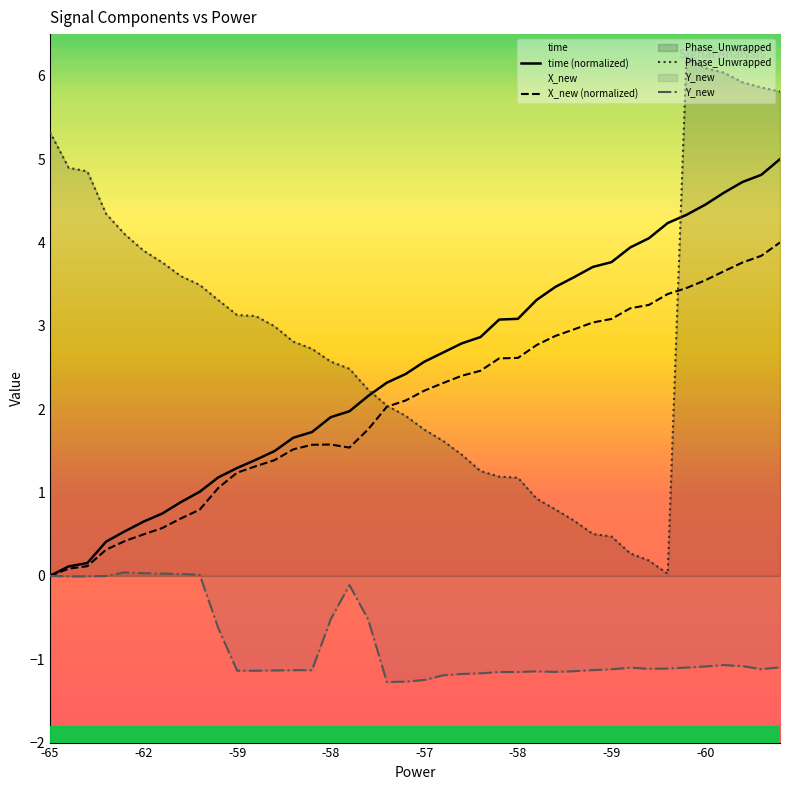

True or false: X_new (normalized) and Phase_Unwrapped intersect in this chart.

True